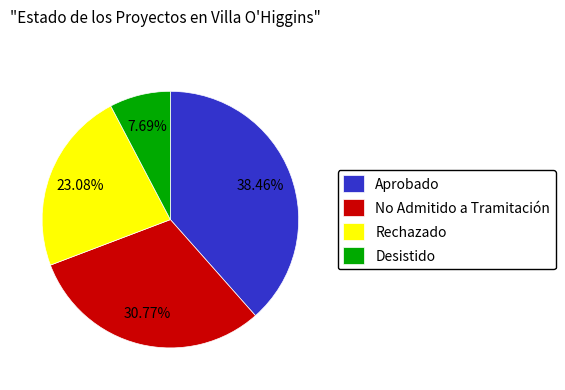

Which slice is the smallest?

Desistido